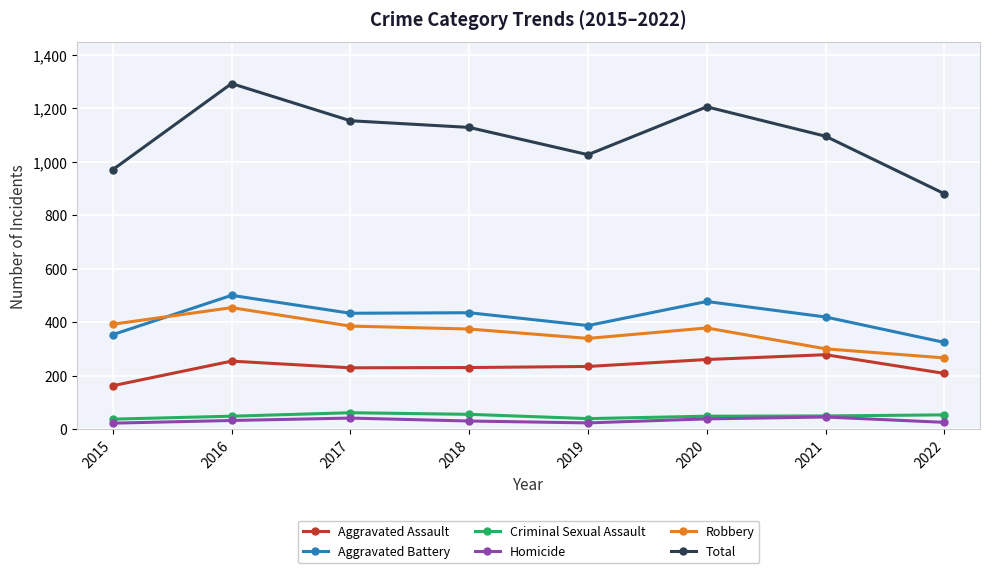

Where is the first local maximum for Total?

2016